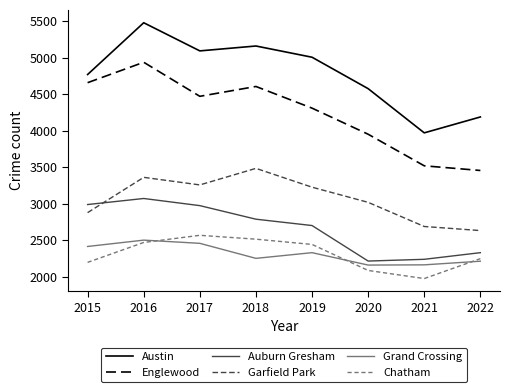

What is the maximum value for Austin?

5481